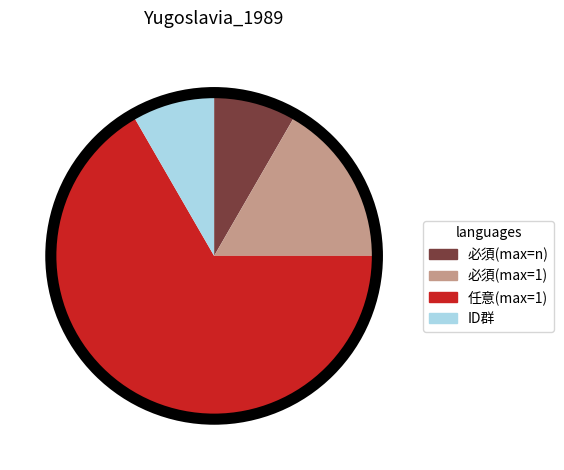

Is there a majority slice in this chart?

Yes